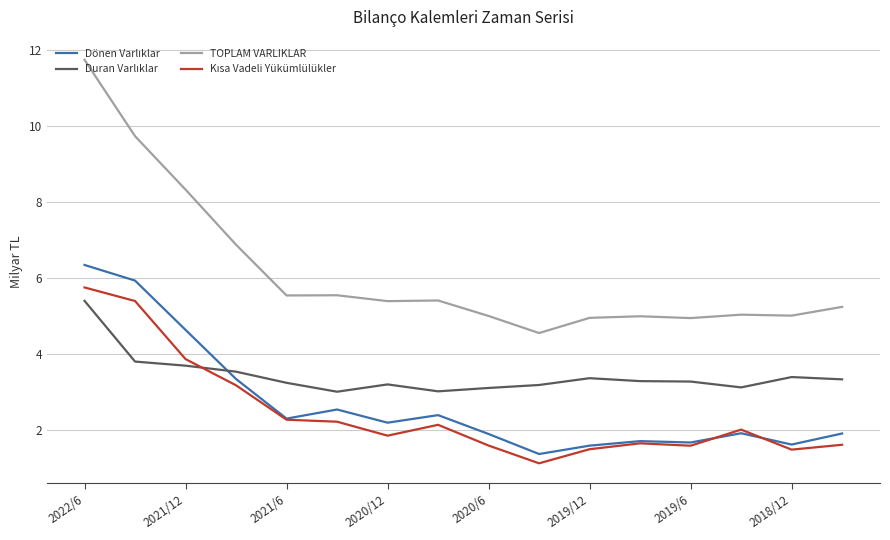

What is the minimum value shown in the chart?

1.1